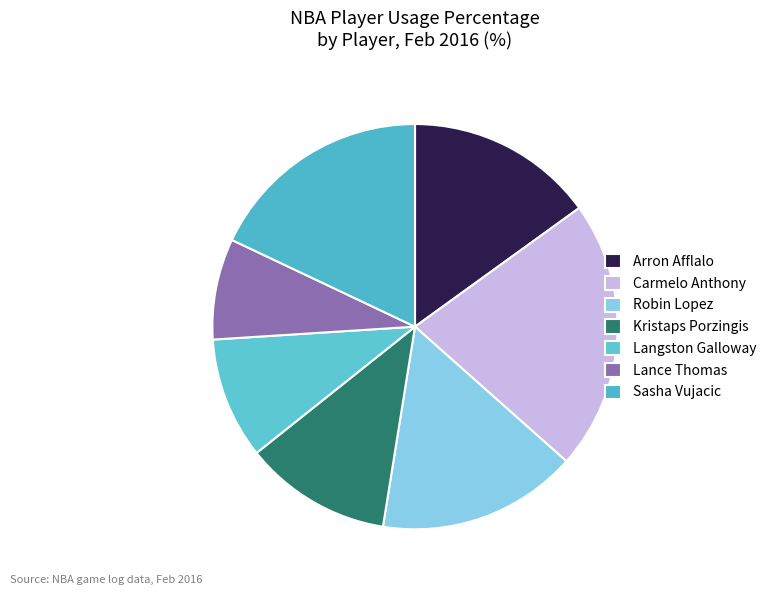

Which category has the smallest portion of the pie?

Lance Thomas